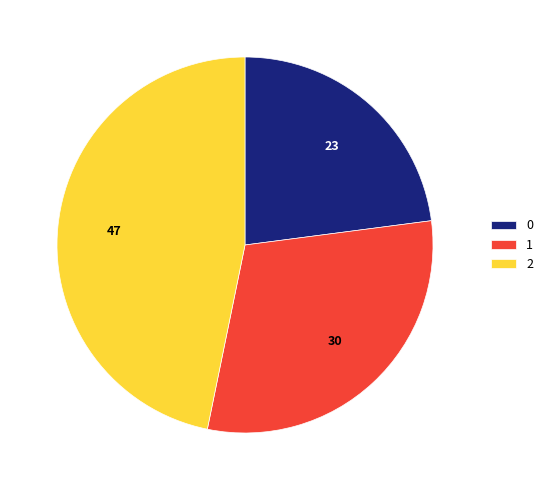

Count the number of slices in the pie.

3